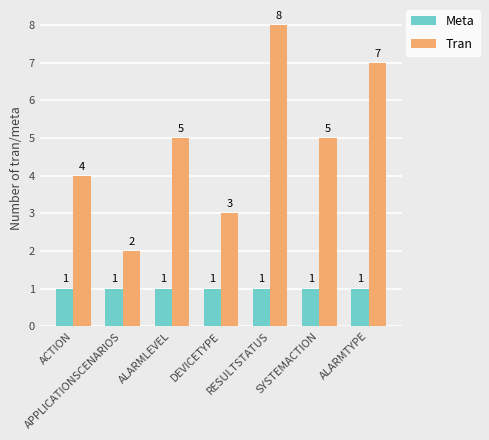

List the series in order of their overall mean, highest first.

Tran, Meta